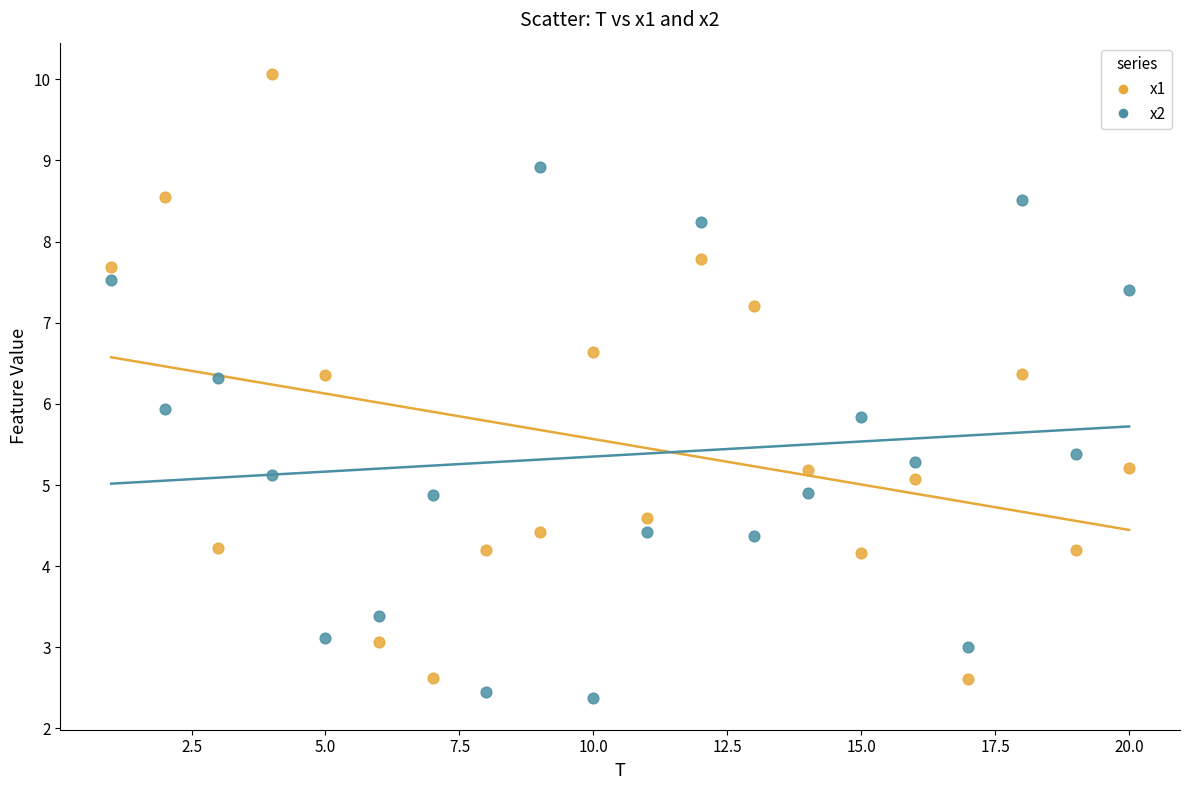

Which series reaches the maximum Y coordinate?

x1